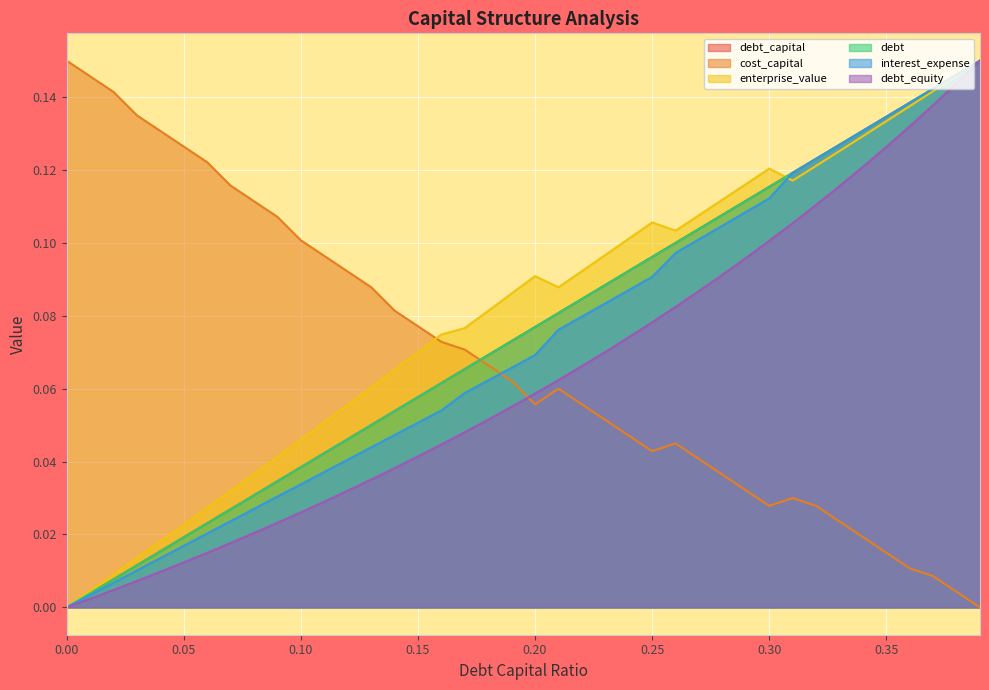

Reading left to right, list all the values displayed in this chart.

debt_capital: 0.0=0.0	0.01=0.0	0.02=0.0	0.03=0.0	0.04=0.0	0.05=0.0	0.06=0.0	0.07=0.0	0.08=0.0	0.09=0.0	0.1=0.0	0.11=0.0	0.12=0.0	0.13=0.0	0.14=0.1	0.15=0.1	0.16=0.1	0.17=0.1	0.18=0.1	0.19=0.1	0.2=0.1	0.21=0.1	0.22=0.1	0.23=0.1	0.24=0.1	0.25=0.1	0.26=0.1	0.27=0.1	0.28=0.1	0.29=0.1	0.3=0.1	0.31=0.1	0.32=0.1	0.33=0.1	0.34=0.1	0.35=0.1	0.36=0.1	0.37=0.1	0.38=0.1	0.39=0.1
cost_capital: 0.0=0.1	0.01=0.1	0.02=0.1	0.03=0.1	0.04=0.1	0.05=0.1	0.06=0.1	0.07=0.1	0.08=0.1	0.09=0.1	0.1=0.1	0.11=0.1	0.12=0.1	0.13=0.1	0.14=0.1	0.15=0.1	0.16=0.1	0.17=0.1	0.18=0.1	0.19=0.1	0.2=0.1	0.21=0.1	0.22=0.1	0.23=0.1	0.24=0.0	0.25=0.0	0.26=0.0	0.27=0.0	0.28=0.0	0.29=0.0	0.3=0.0	0.31=0.0	0.32=0.0	0.33=0.0	0.34=0.0	0.35=0.0	0.36=0.0	0.37=0.0	0.38=0.0	0.39=0.0
enterprise_value: 0.0=0.0	0.01=0.0	0.02=0.0	0.03=0.0	0.04=0.0	0.05=0.0	0.06=0.0	0.07=0.0	0.08=0.0	0.09=0.0	0.1=0.0	0.11=0.1	0.12=0.1	0.13=0.1	0.14=0.1	0.15=0.1	0.16=0.1	0.17=0.1	0.18=0.1	0.19=0.1	0.2=0.1	0.21=0.1	0.22=0.1	0.23=0.1	0.24=0.1	0.25=0.1	0.26=0.1	0.27=0.1	0.28=0.1	0.29=0.1	0.3=0.1	0.31=0.1	0.32=0.1	0.33=0.1	0.34=0.1	0.35=0.1	0.36=0.1	0.37=0.1	0.38=0.1	0.39=0.1
debt: 0.0=0.0	0.01=0.0	0.02=0.0	0.03=0.0	0.04=0.0	0.05=0.0	0.06=0.0	0.07=0.0	0.08=0.0	0.09=0.0	0.1=0.0	0.11=0.0	0.12=0.0	0.13=0.0	0.14=0.1	0.15=0.1	0.16=0.1	0.17=0.1	0.18=0.1	0.19=0.1	0.2=0.1	0.21=0.1	0.22=0.1	0.23=0.1	0.24=0.1	0.25=0.1	0.26=0.1	0.27=0.1	0.28=0.1	0.29=0.1	0.3=0.1	0.31=0.1	0.32=0.1	0.33=0.1	0.34=0.1	0.35=0.1	0.36=0.1	0.37=0.1	0.38=0.1	0.39=0.1
interest_expense: 0.0=0.0	0.01=0.0	0.02=0.0	0.03=0.0	0.04=0.0	0.05=0.0	0.06=0.0	0.07=0.0	0.08=0.0	0.09=0.0	0.1=0.0	0.11=0.0	0.12=0.0	0.13=0.0	0.14=0.0	0.15=0.1	0.16=0.1	0.17=0.1	0.18=0.1	0.19=0.1	0.2=0.1	0.21=0.1	0.22=0.1	0.23=0.1	0.24=0.1	0.25=0.1	0.26=0.1	0.27=0.1	0.28=0.1	0.29=0.1	0.3=0.1	0.31=0.1	0.32=0.1	0.33=0.1	0.34=0.1	0.35=0.1	0.36=0.1	0.37=0.1	0.38=0.1	0.39=0.1
debt_equity: 0.0=0.0	0.01=0.0	0.02=0.0	0.03=0.0	0.04=0.0	0.05=0.0	0.06=0.0	0.07=0.0	0.08=0.0	0.09=0.0	0.1=0.0	0.11=0.0	0.12=0.0	0.13=0.0	0.14=0.0	0.15=0.0	0.16=0.0	0.17=0.0	0.18=0.1	0.19=0.1	0.2=0.1	0.21=0.1	0.22=0.1	0.23=0.1	0.24=0.1	0.25=0.1	0.26=0.1	0.27=0.1	0.28=0.1	0.29=0.1	0.3=0.1	0.31=0.1	0.32=0.1	0.33=0.1	0.34=0.1	0.35=0.1	0.36=0.1	0.37=0.1	0.38=0.1	0.39=0.1